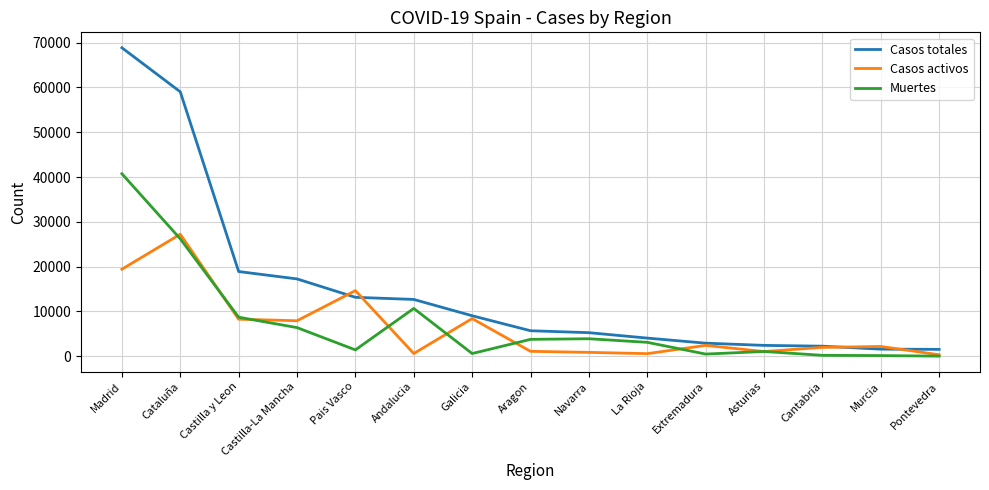

Is the value of Casos activos at Extremadura greater than the value of Muertes at Castilla y Leon?

No